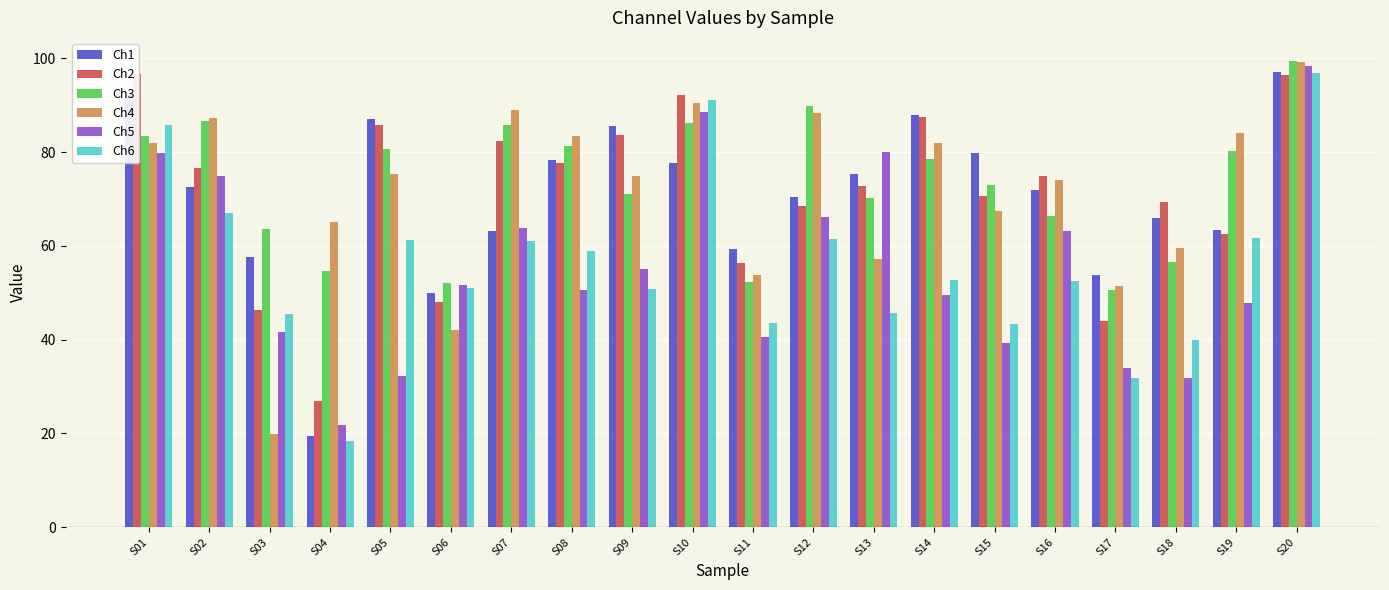

Reading right to left, extract all data points from this chart.

Ch1: S20=97.1	S19=63.4	S18=66.0	S17=53.8	S16=71.8	S15=79.7	S14=87.9	S13=75.3	S12=70.4	S11=59.4	S10=77.7	S09=85.6	S08=78.3	S07=63.2	S06=49.9	S05=87.0	S04=19.5	S03=57.6	S02=72.6	S01=92.1
Ch2: S20=96.4	S19=62.4	S18=69.3	S17=44.0	S16=74.9	S15=70.6	S14=87.5	S13=72.8	S12=68.4	S11=56.4	S10=92.2	S09=83.7	S08=77.7	S07=82.5	S06=48.0	S05=85.7	S04=26.8	S03=46.2	S02=76.7	S01=96.7
Ch3: S20=99.4	S19=80.3	S18=56.6	S17=50.6	S16=66.4	S15=72.9	S14=78.5	S13=70.3	S12=89.9	S11=52.3	S10=86.2	S09=71.0	S08=81.3	S07=85.7	S06=52.2	S05=80.7	S04=54.6	S03=63.5	S02=86.6	S01=83.4
Ch4: S20=99.1	S19=84.0	S18=59.6	S17=51.4	S16=74.0	S15=67.4	S14=81.9	S13=57.3	S12=88.3	S11=53.8	S10=90.5	S09=74.9	S08=83.3	S07=88.9	S06=42.1	S05=75.4	S04=65.0	S03=19.9	S02=87.3	S01=82.0
Ch5: S20=98.4	S19=47.8	S18=31.9	S17=34.0	S16=63.1	S15=39.2	S14=49.6	S13=79.9	S12=66.2	S11=40.7	S10=88.4	S09=55.1	S08=50.6	S07=63.8	S06=51.6	S05=32.3	S04=21.8	S03=41.6	S02=74.9	S01=79.7
Ch6: S20=97.0	S19=61.7	S18=39.8	S17=31.9	S16=52.4	S15=43.4	S14=52.7	S13=45.7	S12=61.4	S11=43.6	S10=91.1	S09=50.8	S08=58.9	S07=61.0	S06=51.0	S05=61.3	S04=18.4	S03=45.4	S02=67.0	S01=85.7